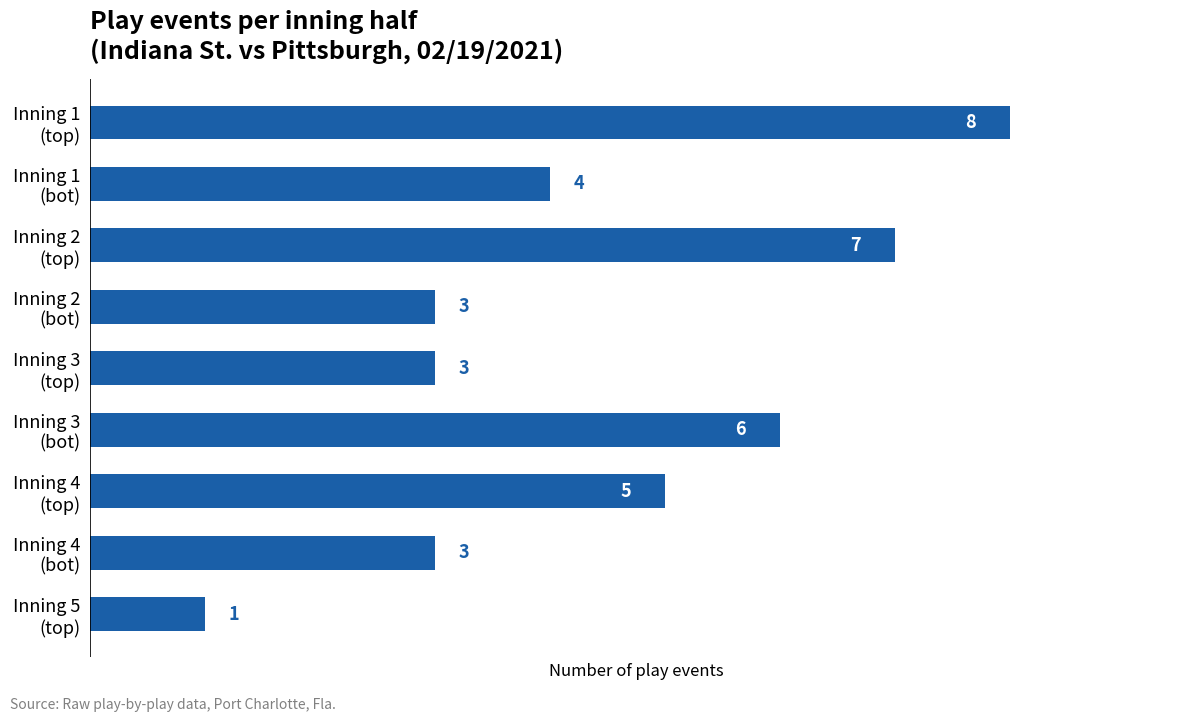

At which label is the value closest to 4?

Inning 1
(bot)